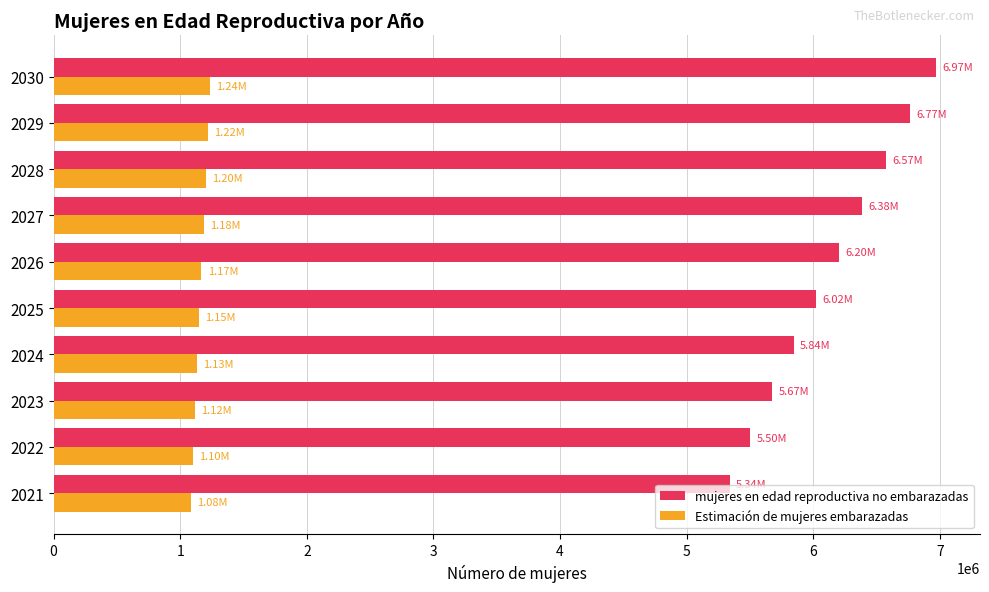

At how many categories does at least one series exceed 6962983?

1